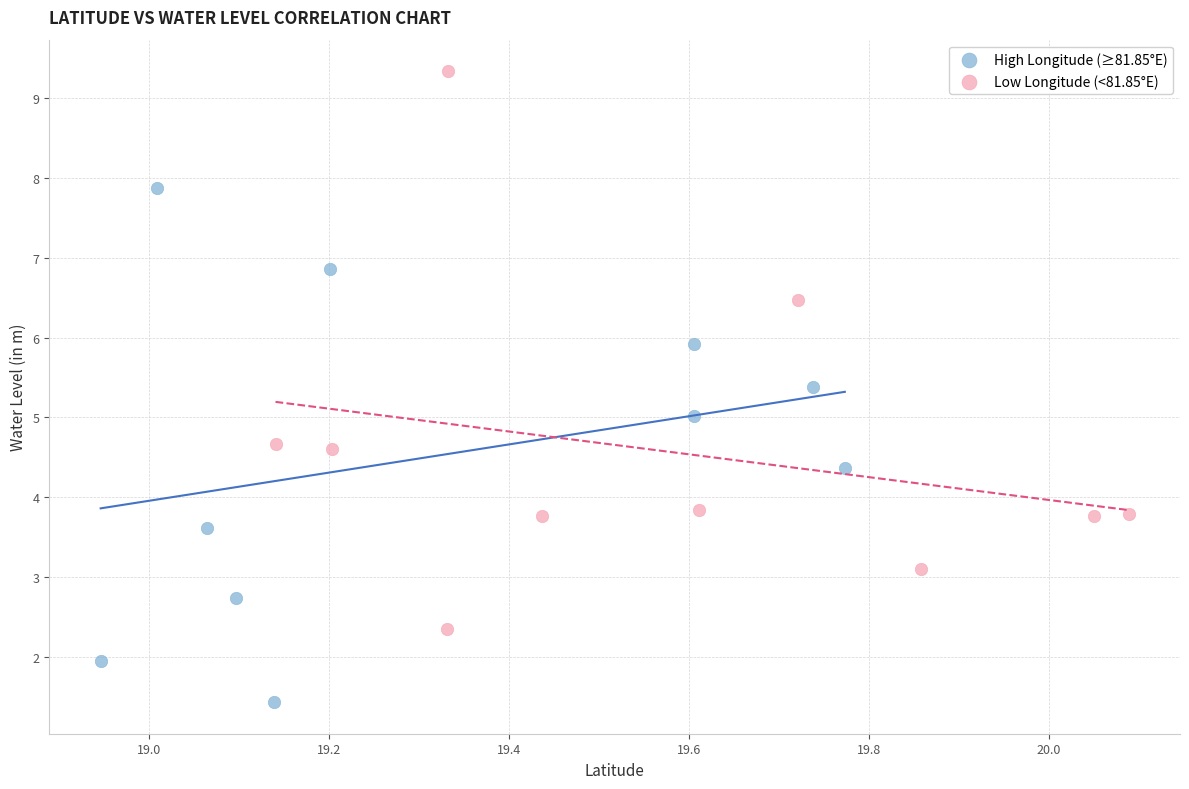

Which series reaches the minimum Y coordinate?

High Longitude (≥81.85°E)